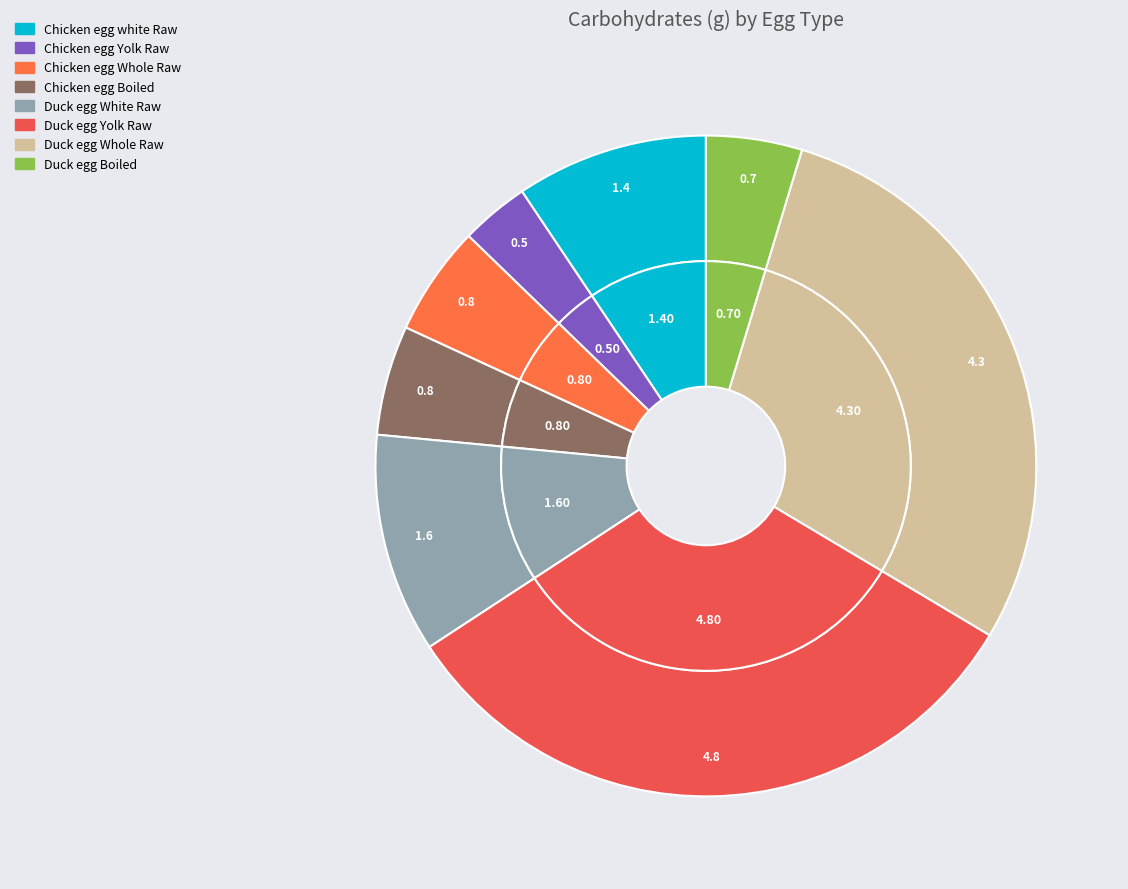

To the nearest percent, what is the combined percentage of Chicken egg Boiled and Chicken egg Whole Raw?

11%